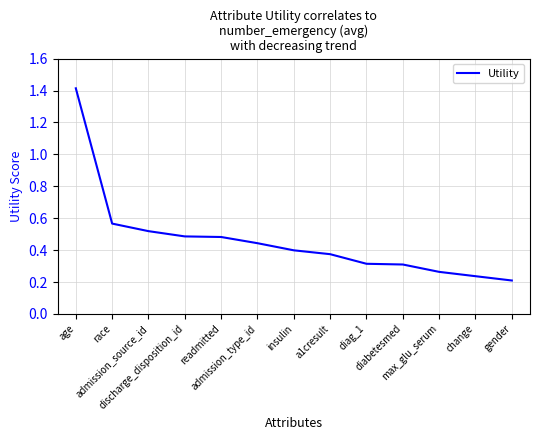

The chart shows a value of 0.6 at insulin. True or false?

False